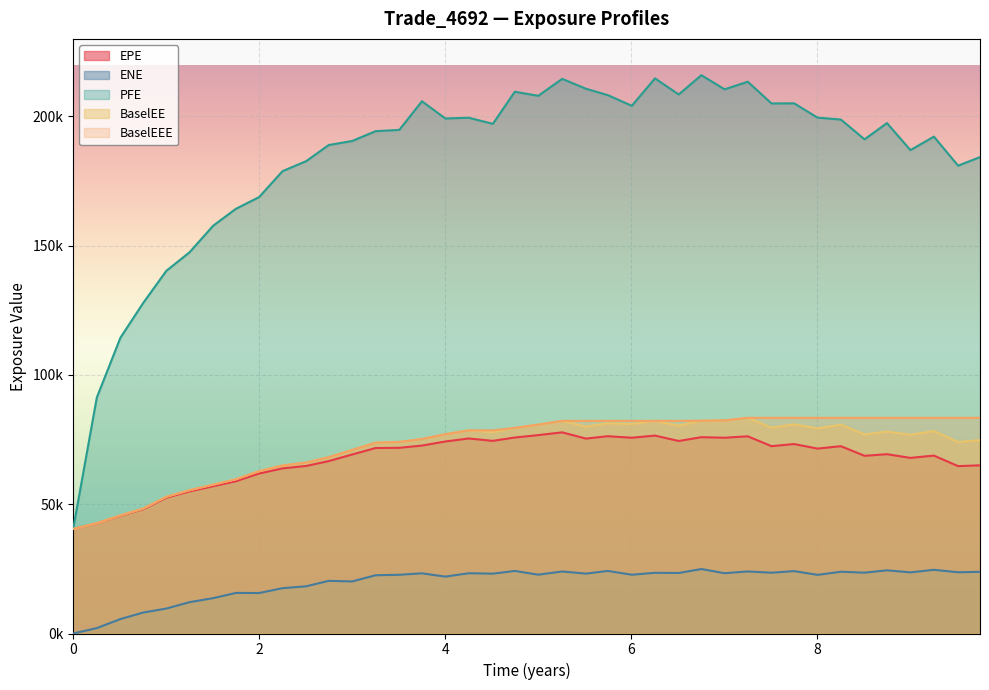

What is the value of the ENE point at the 40th from the left?

23859.4